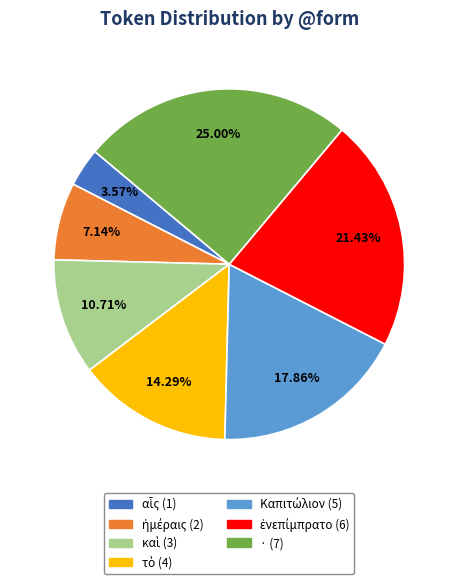

How many segments does this pie chart have?

7